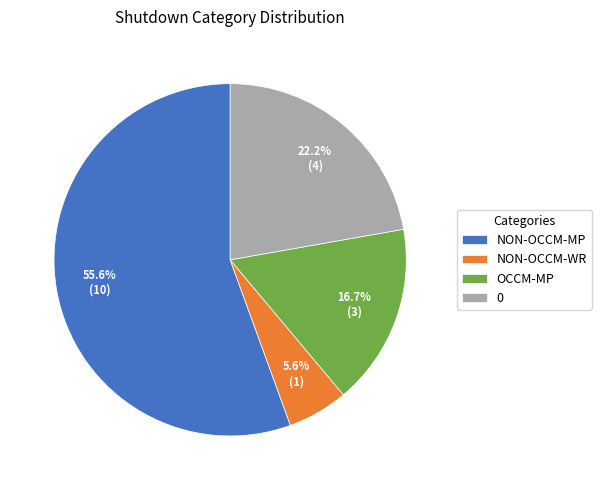

What is the smallest slice in the pie chart?

NON-OCCM-WR